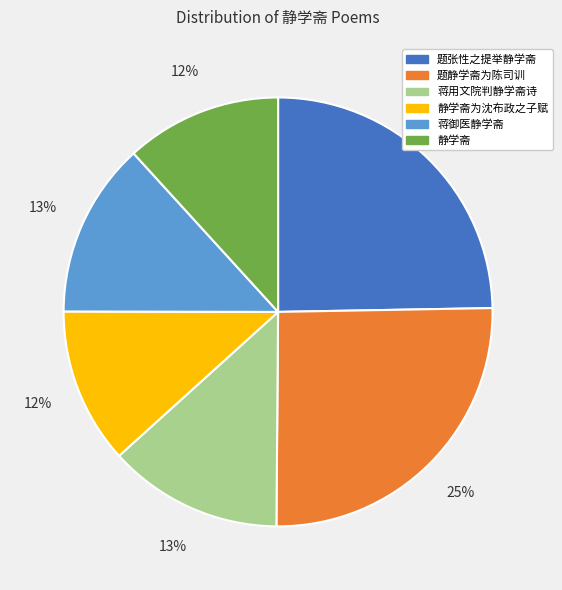

Between 静学斋为沈布政之子赋 and 题张性之提举静学斋, which is larger?

题张性之提举静学斋